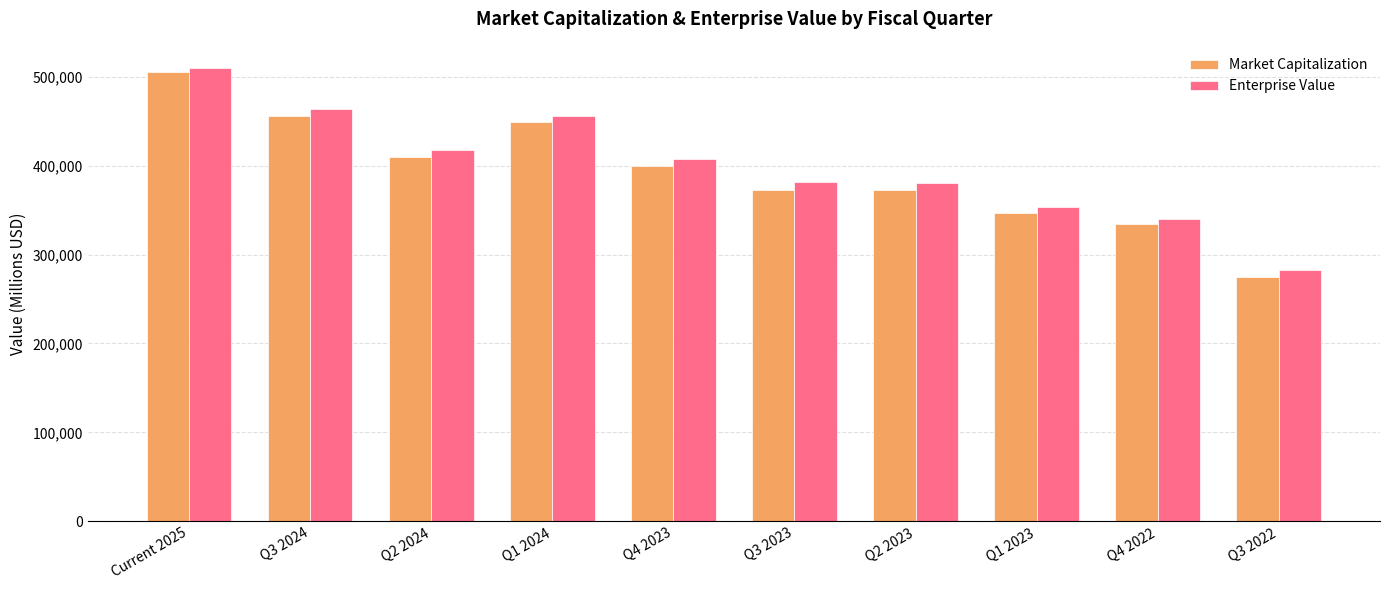

The value of Market Capitalization at Q3 2023 is 373031. True or false?

True